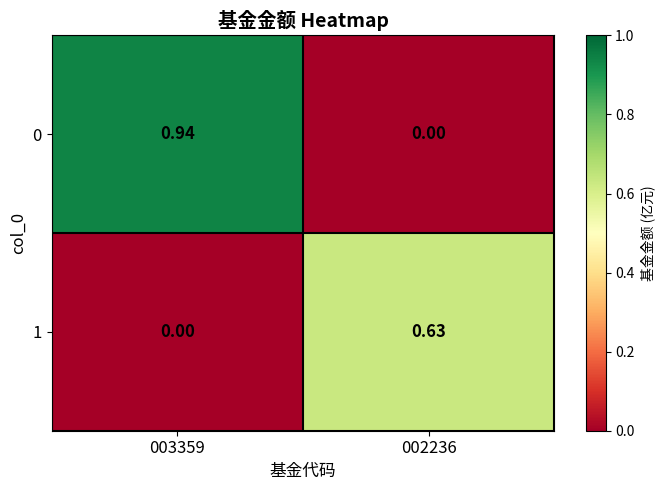

Is the value of 1 at 002236 greater than the value of 0 at 002236?

Yes